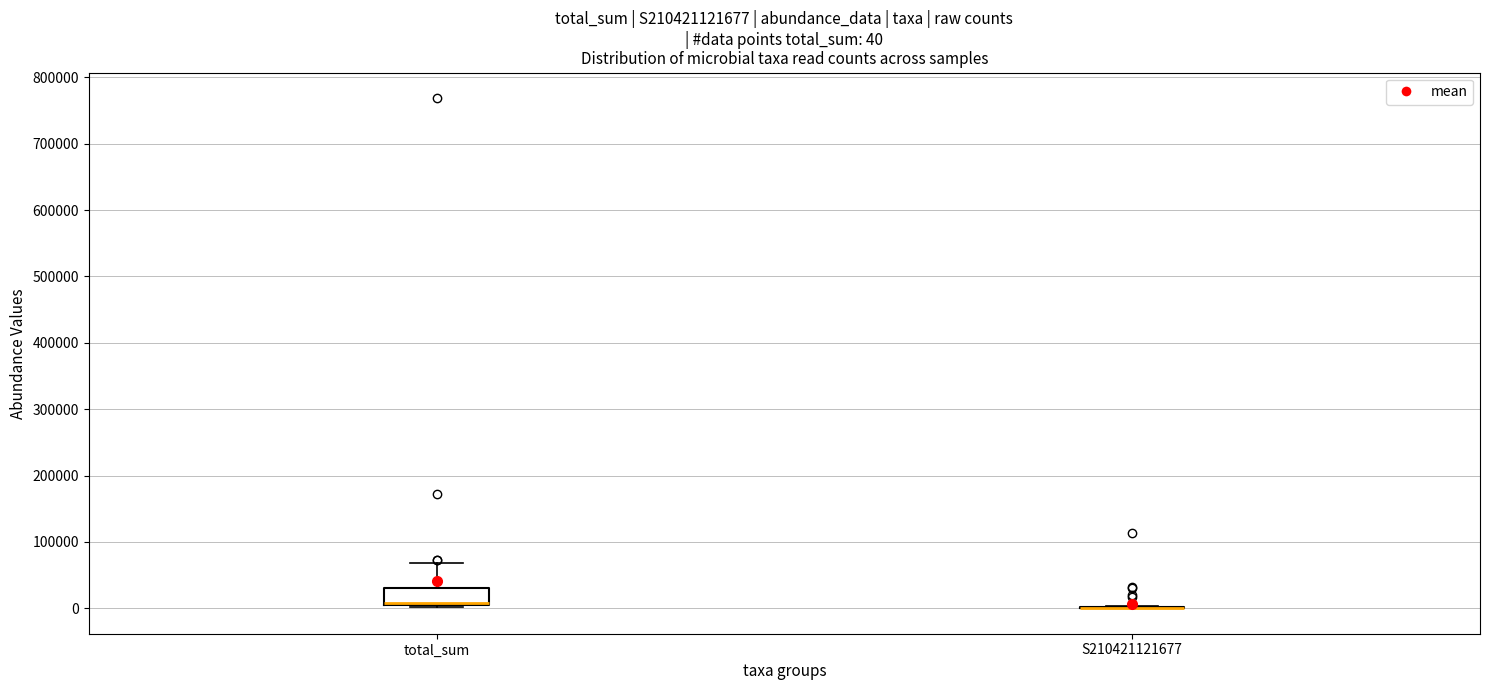

Comparing the boxes themselves (not the whiskers), which one is the tallest?

total_sum